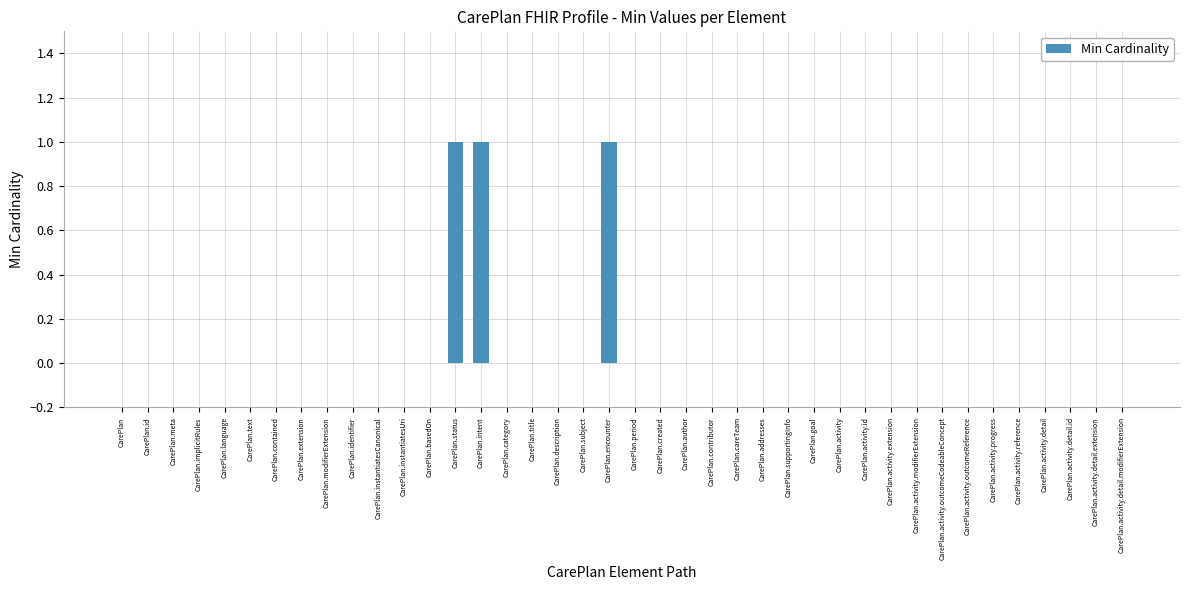

Reading left to right, extract all data points from this chart.

CarePlan=0	CarePlan.id=0	CarePlan.meta=0	CarePlan.implicitRules=0	CarePlan.language=0	CarePlan.text=0	CarePlan.contained=0	CarePlan.extension=0	CarePlan.modifierExtension=0	CarePlan.identifier=0	CarePlan.instantiatesCanonical=0	CarePlan.instantiatesUri=0	CarePlan.basedOn=0	CarePlan.status=1	CarePlan.intent=1	CarePlan.category=0	CarePlan.title=0	CarePlan.description=0	CarePlan.subject=0	CarePlan.encounter=1	CarePlan.period=0	CarePlan.created=0	CarePlan.author=0	CarePlan.contributor=0	CarePlan.careTeam=0	CarePlan.addresses=0	CarePlan.supportingInfo=0	CarePlan.goal=0	CarePlan.activity=0	CarePlan.activity.id=0	CarePlan.activity.extension=0	CarePlan.activity.modifierExtension=0	CarePlan.activity.outcomeCodeableConcept=0	CarePlan.activity.outcomeReference=0	CarePlan.activity.progress=0	CarePlan.activity.reference=0	CarePlan.activity.detail=0	CarePlan.activity.detail.id=0	CarePlan.activity.detail.extension=0	CarePlan.activity.detail.modifierExtension=0